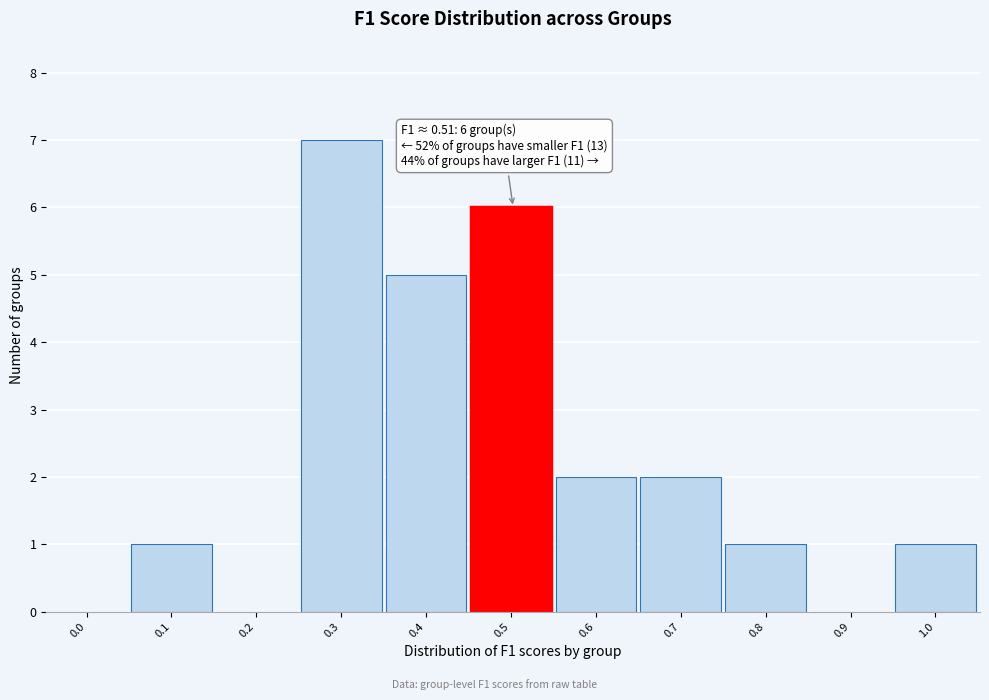

Reading left to right, what are all the values shown in this chart?

0.0=0	0.1=1	0.2=0	0.3=7	0.4=5	0.5=6	0.6=2	0.7=2	0.8=1	0.9=0	1.0=1